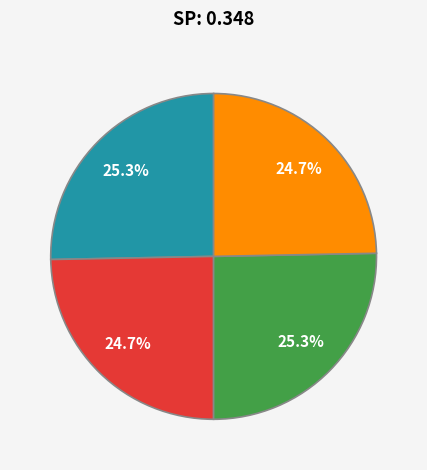

Count the number of slices in the pie.

4